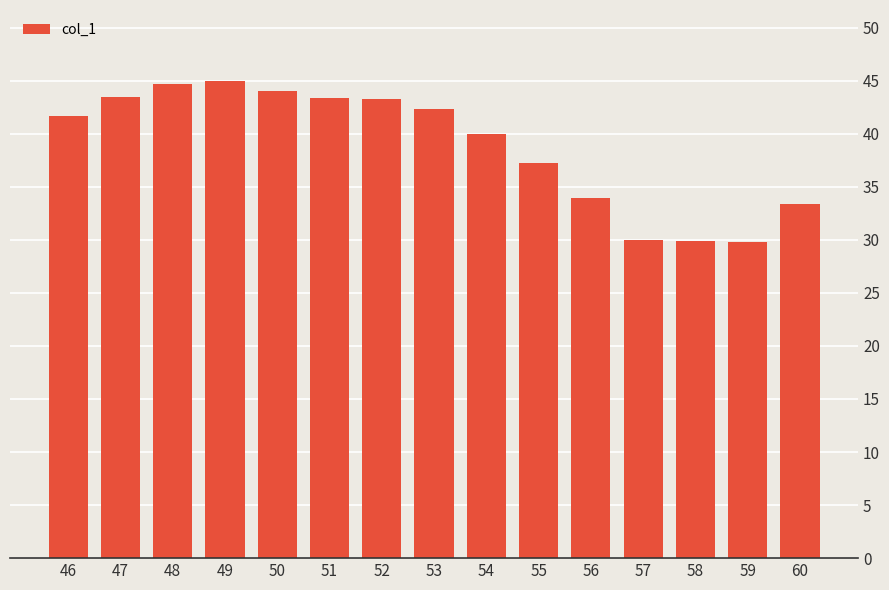

What is the value of the 12th bar from the left?

30.0